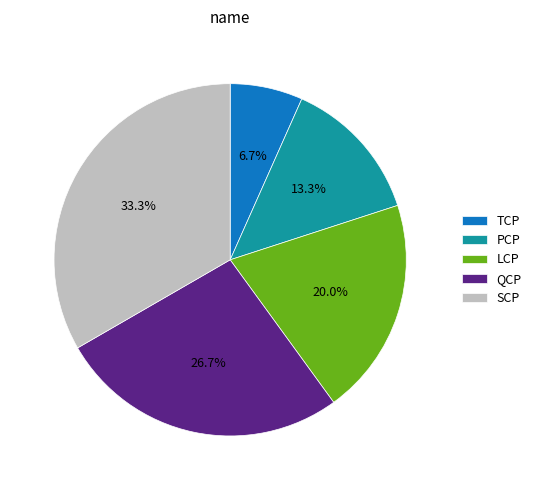

The PCP slice represents 19% of the pie. True or false?

False